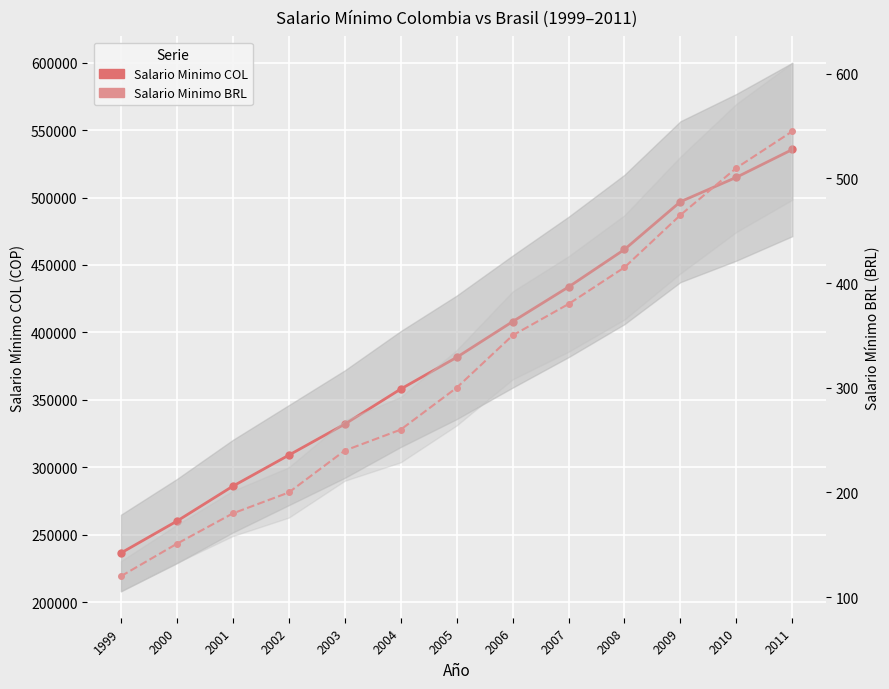

List the series in order of their peak value, highest first.

Salario Minimo COL, Salario Minimo BRL